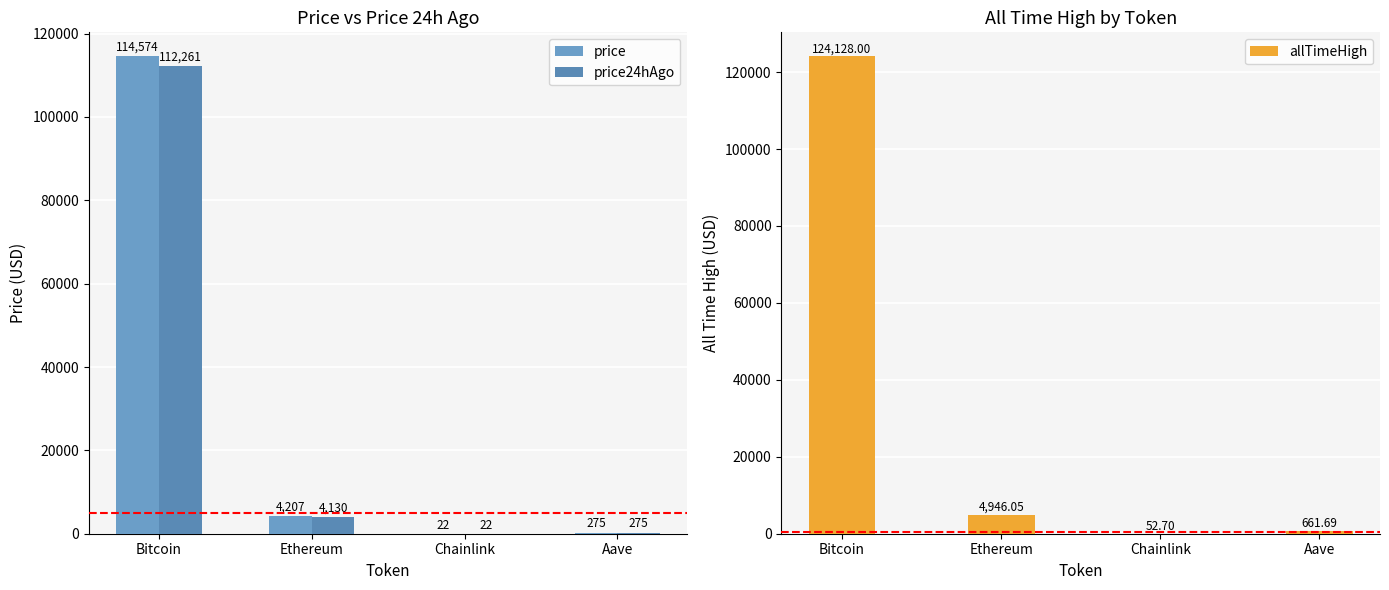

Which series has the largest total across all categories?

allTimeHigh